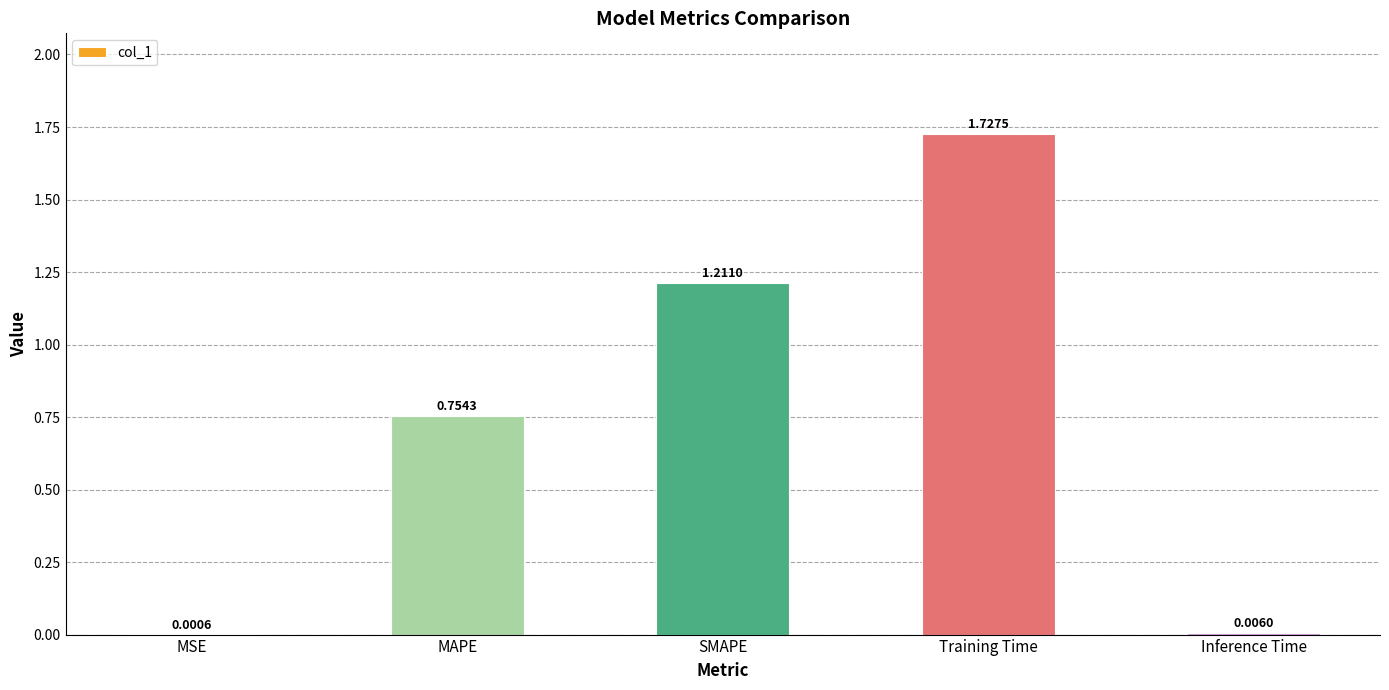

At which category does the chart reach its peak across all series?

Training Time